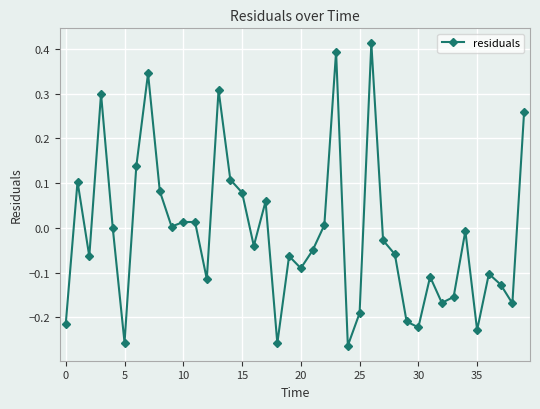

What is the difference between the second highest and minimum values?

0.7